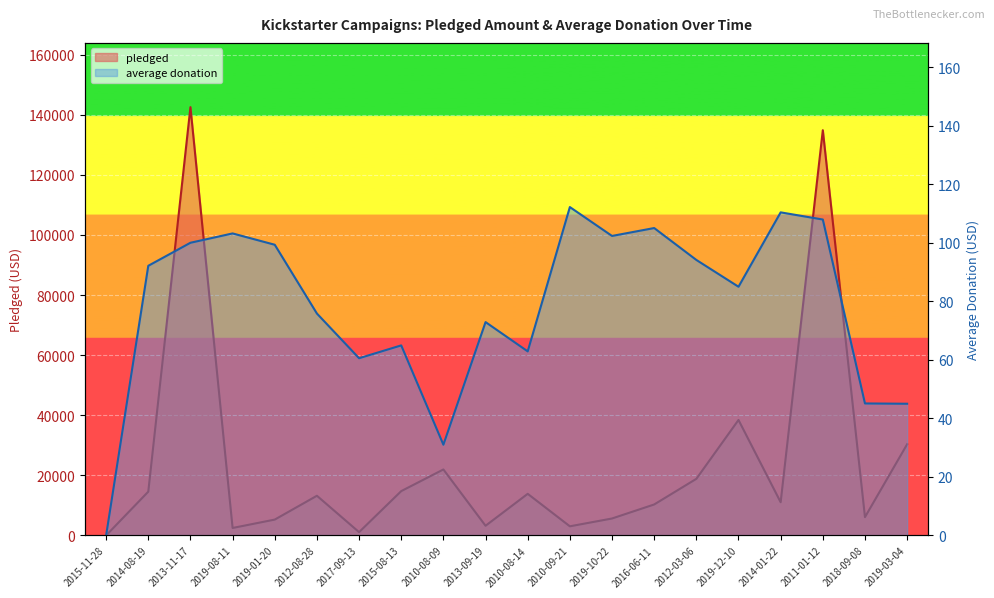

True or false: average donation and pledged intersect in this chart.

False